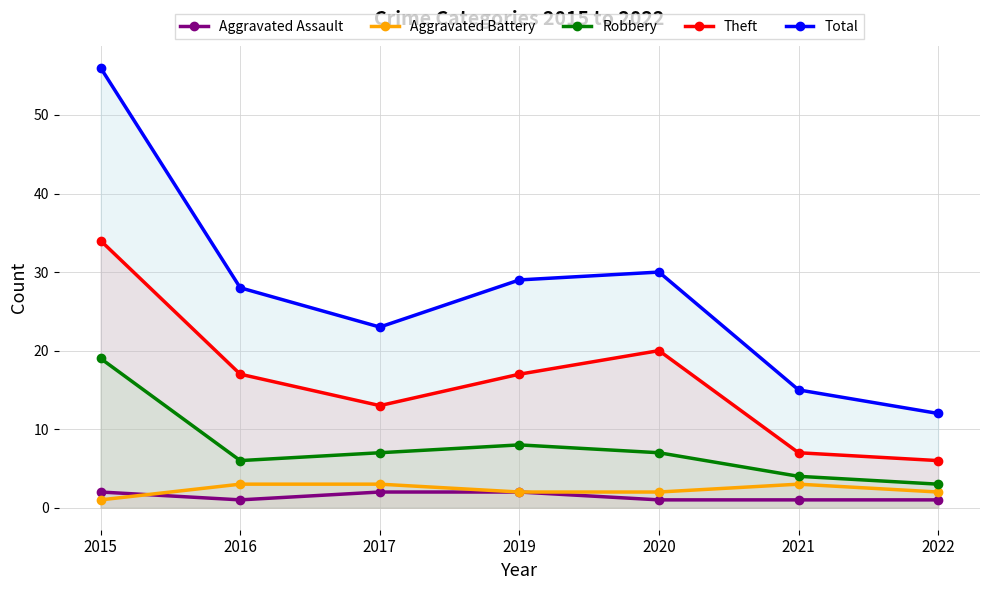

Between 2017 and 2020, which series saw the biggest shift?

Theft